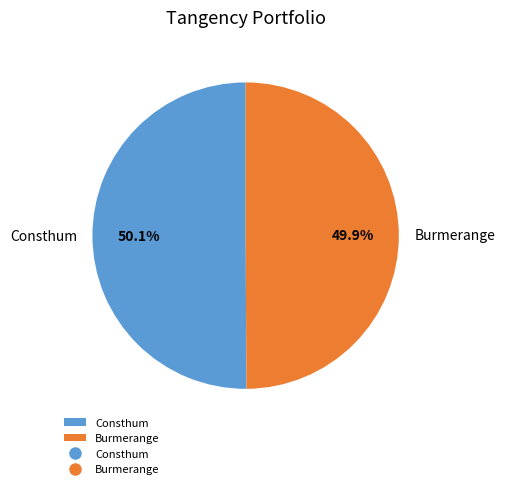

The Burmerange slice represents 41% of the pie. True or false?

False